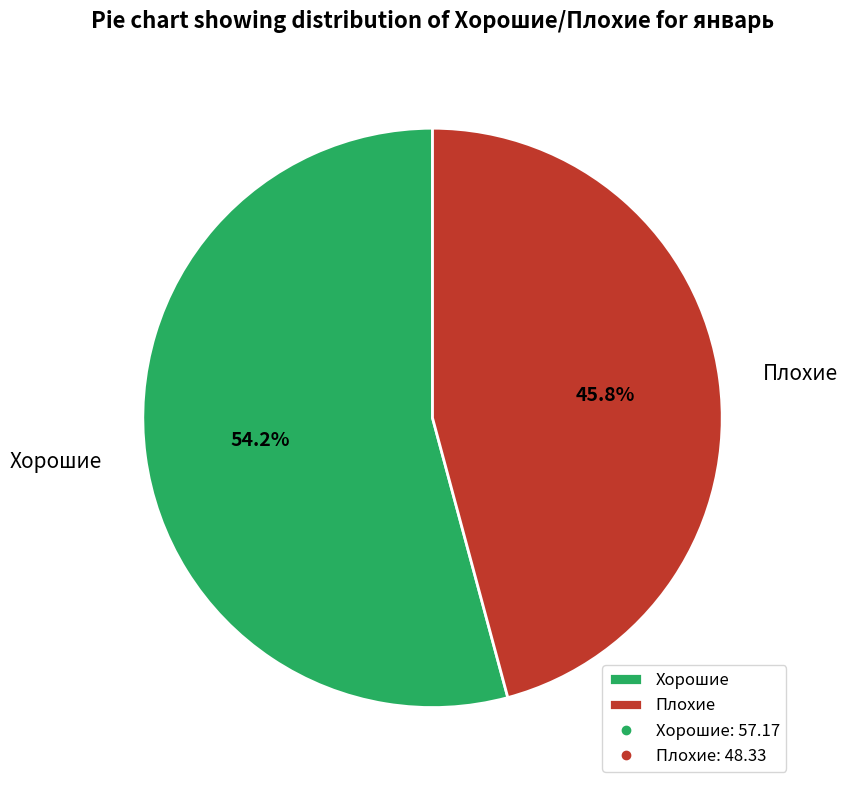

To the nearest percent, what percentage of the pie is Плохие?

46%